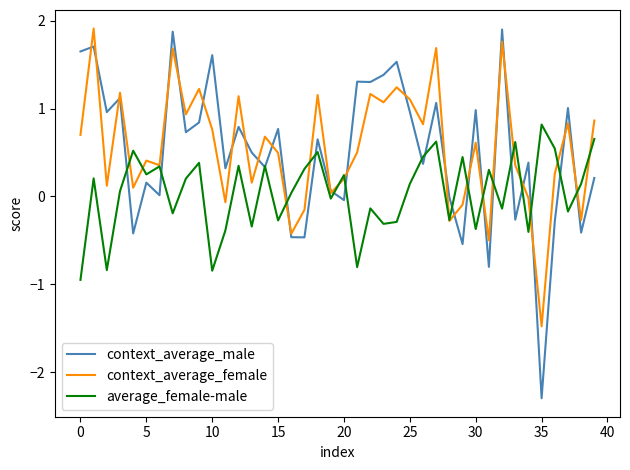

What is the greatest value displayed?

1.9